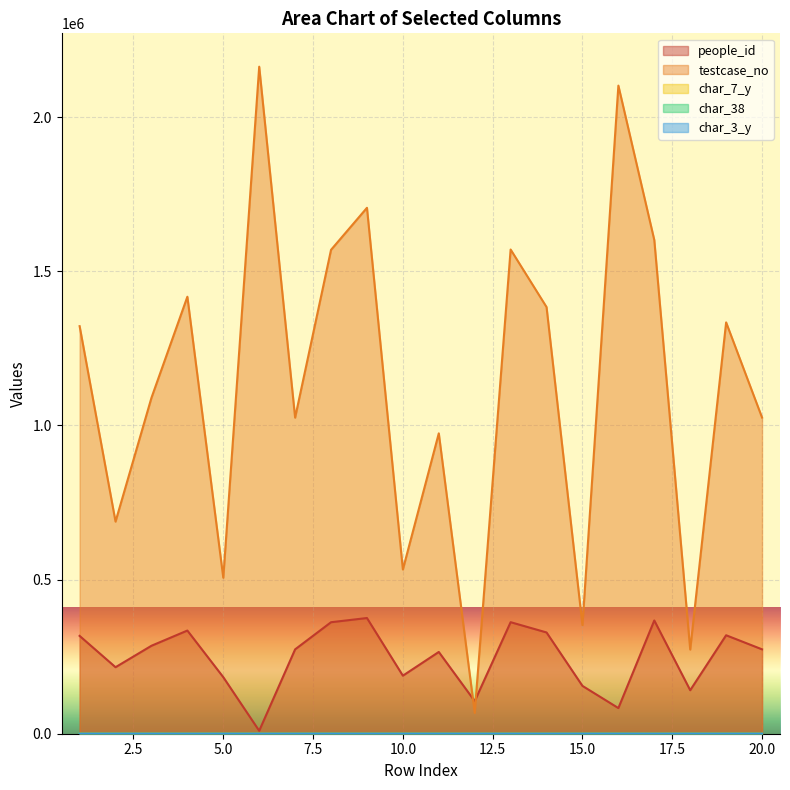

What is the total value across all series at 18?

414038